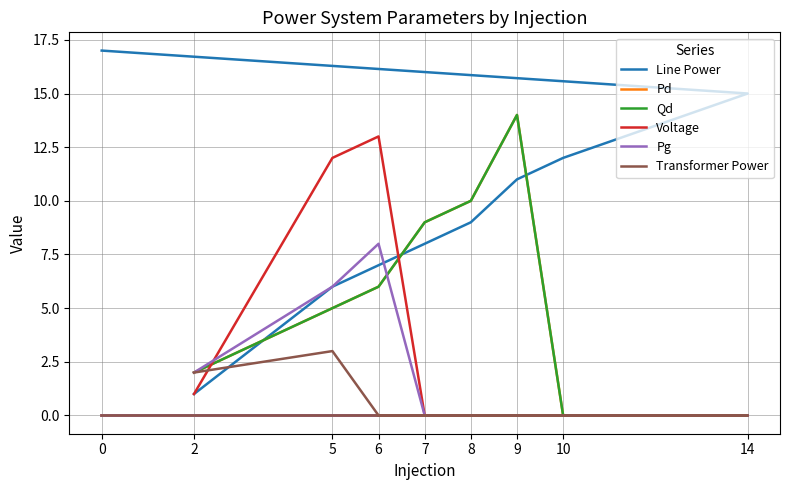

Is it true that Pg equals 8 at 6?

True